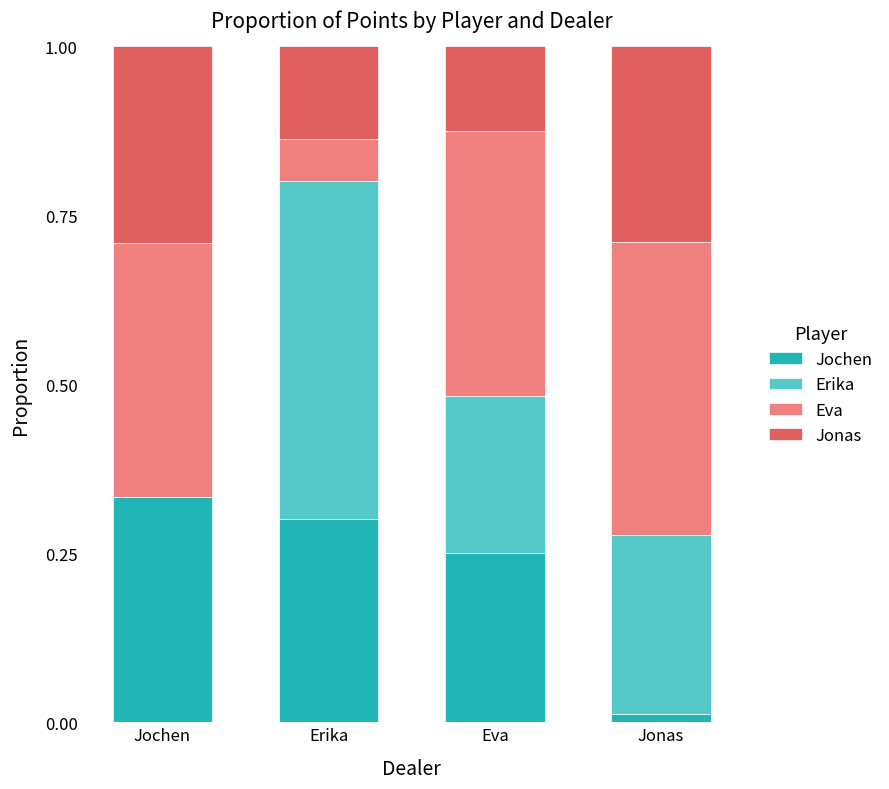

At how many categories does at least one series exceed 0?

4